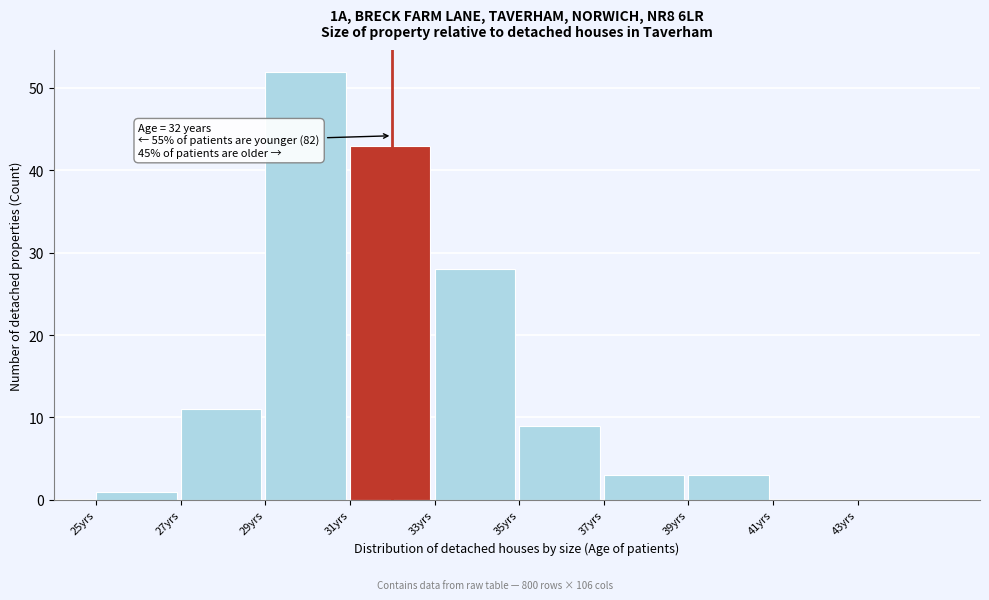

Which range on the x-axis has the tallest bar?

29 to 31